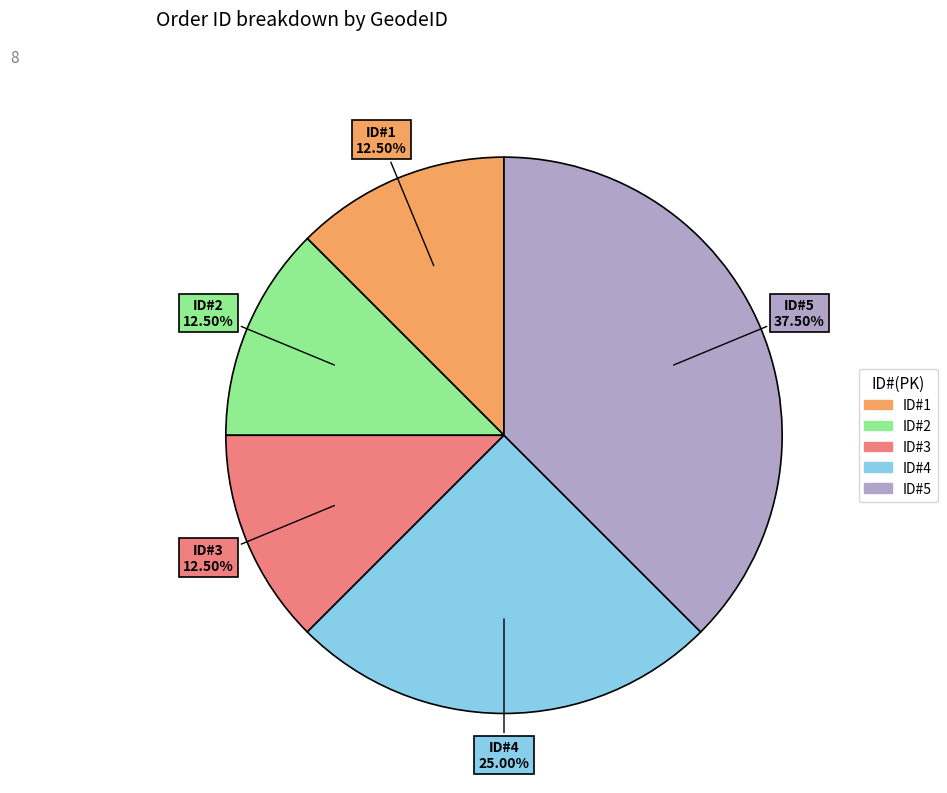

Is there any slice that represents more than half of the pie?

No